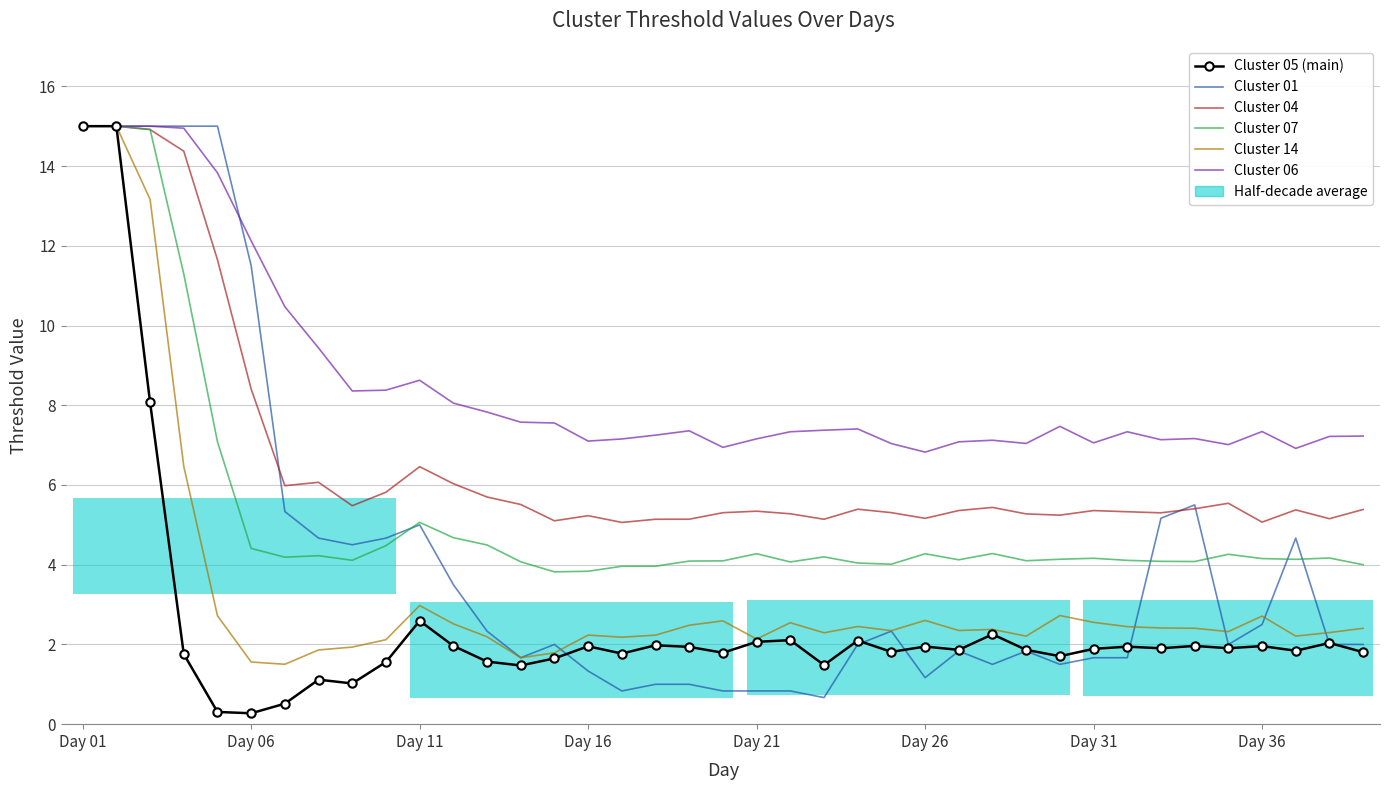

Which series changed the most between Day 01 and 37?

Cluster 01